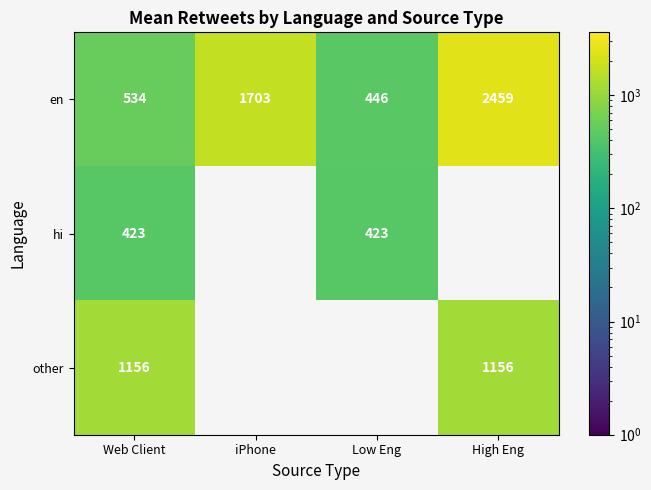

What is the difference between the second highest and minimum values in the en series?

1257